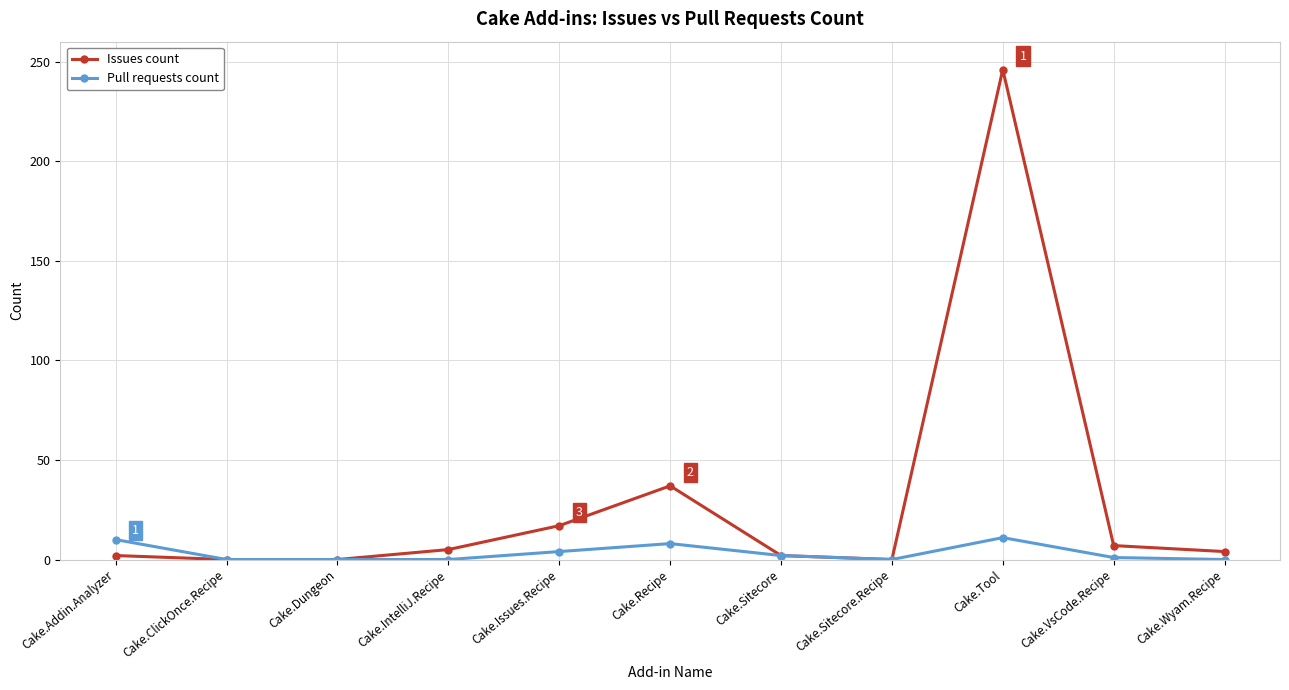

Which series has the largest range (max minus min)?

Issues count